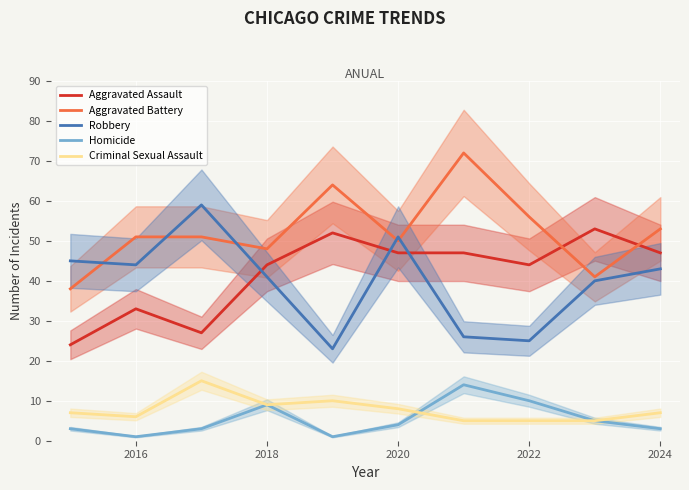

What is the maximum value for Aggravated Assault?

53